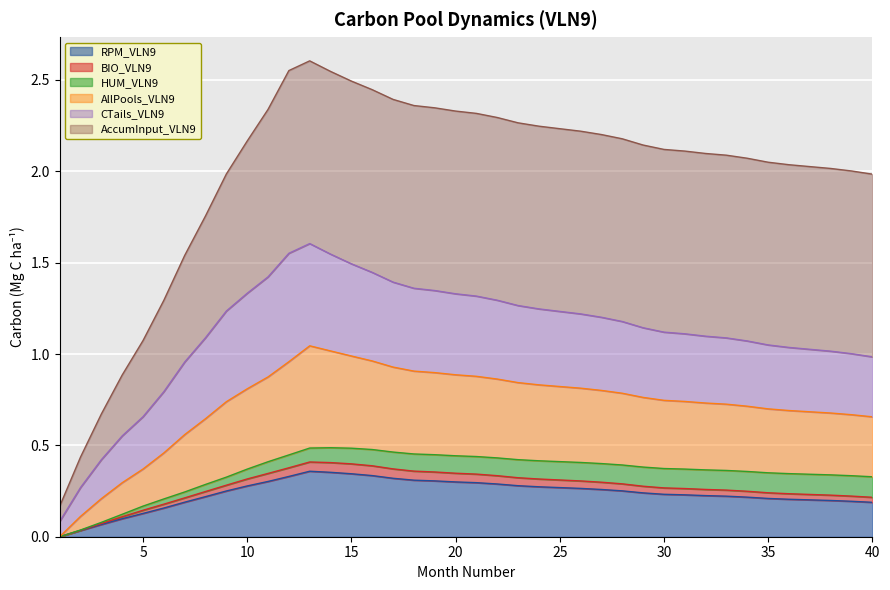

Does the chart display data point markers on the line(s)?

No